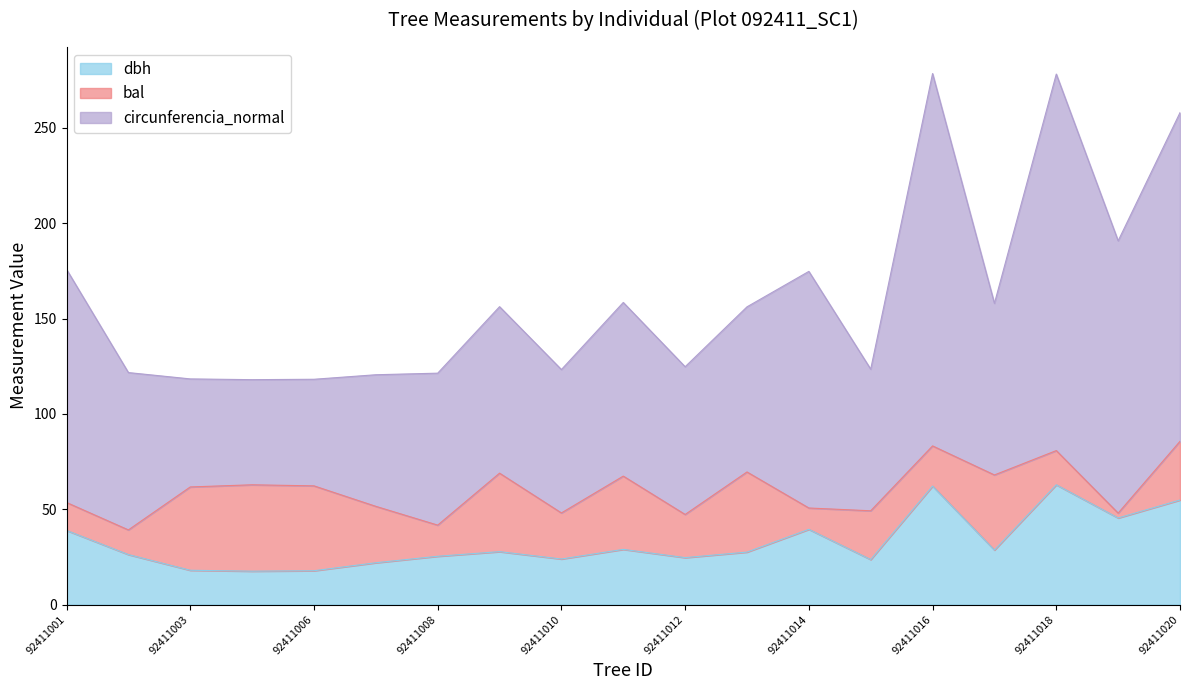

Where does the bal series first go above 25?

92411003